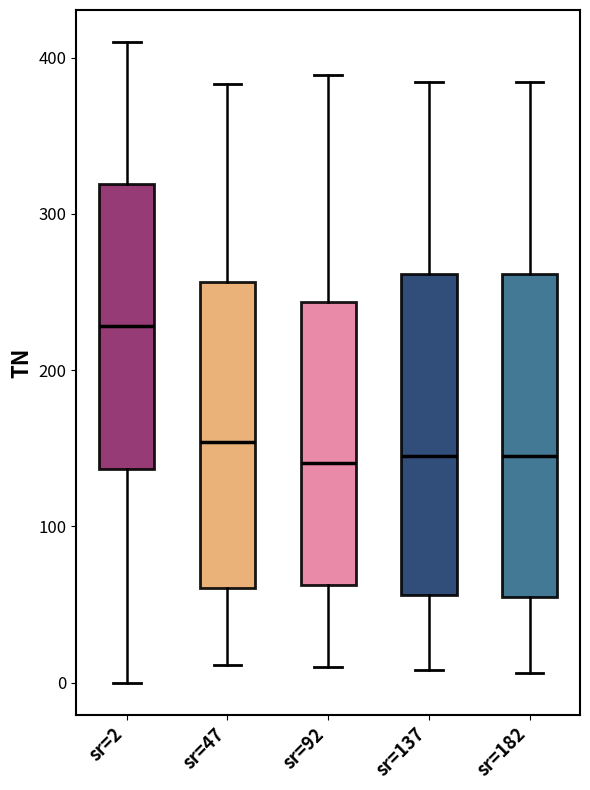

Which box's median line is the highest?

sr=2